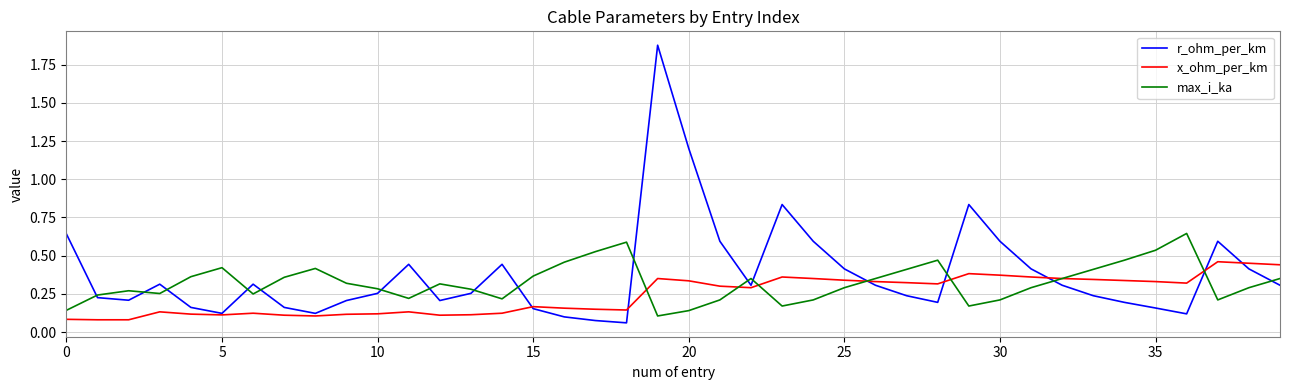

Which series has the widest spread of values?

r_ohm_per_km